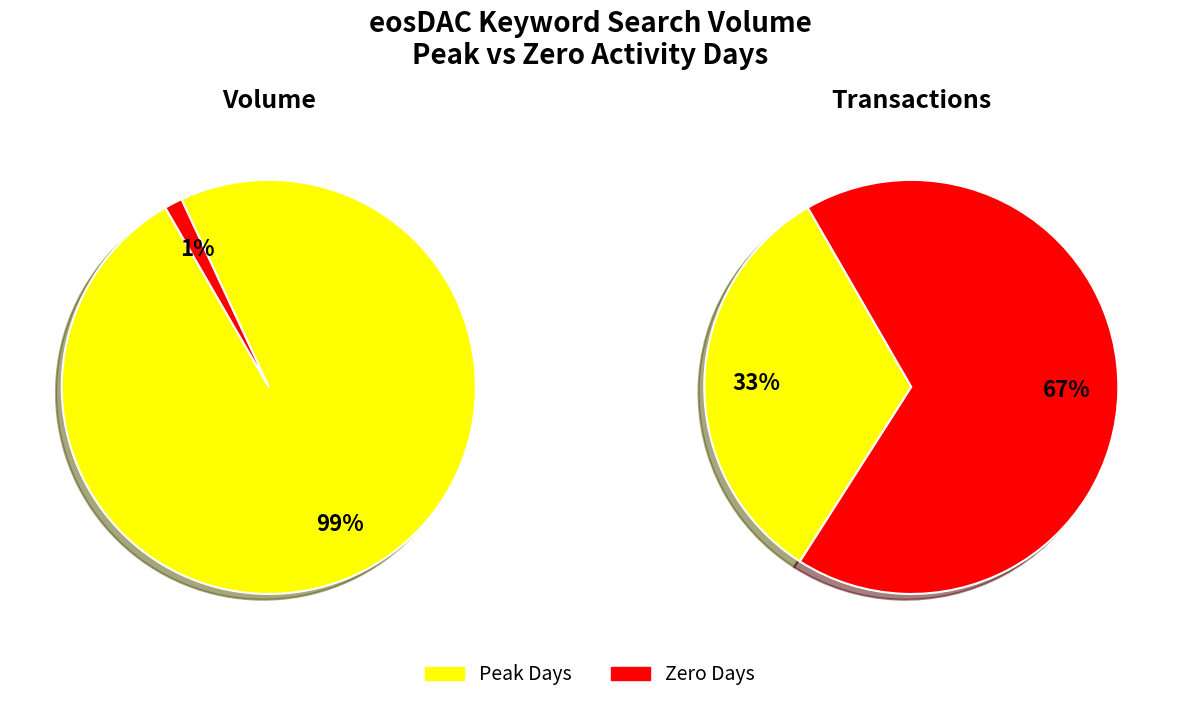

Does 2019/08/02 account for over 50% of the chart?

No